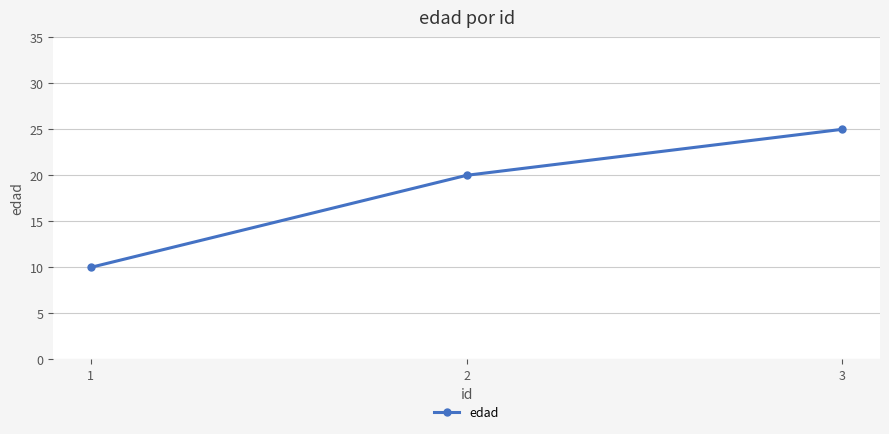

What is the change in value from 2 to 3?

+5